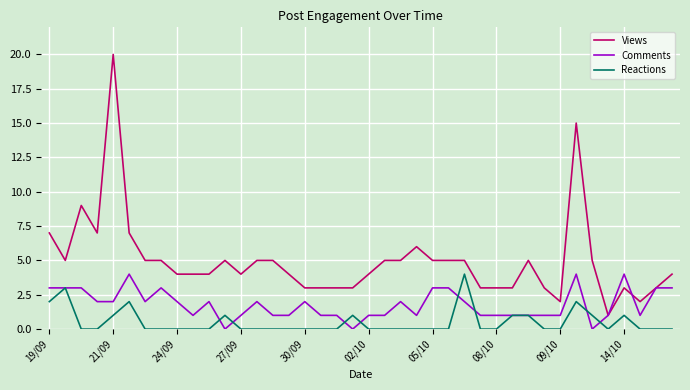

Rank the series by their average value, from highest to lowest.

Views, Comments, Reactions